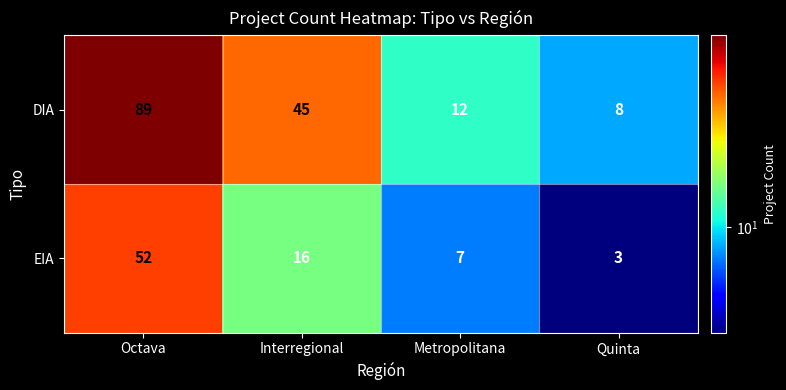

At which category is the sum across all series the highest?

Octava